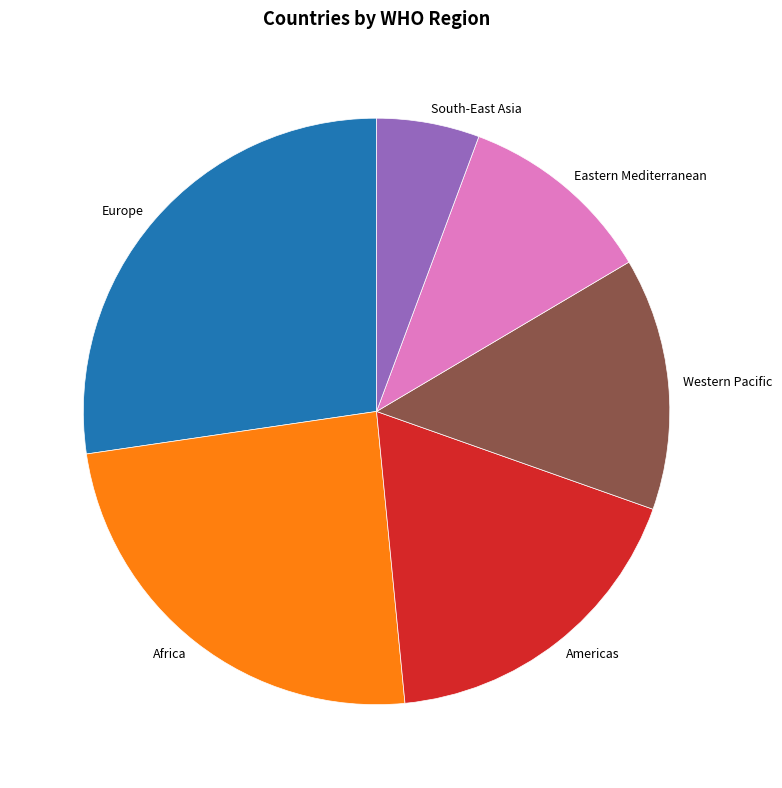

Is Western Pacific the majority of the pie?

No